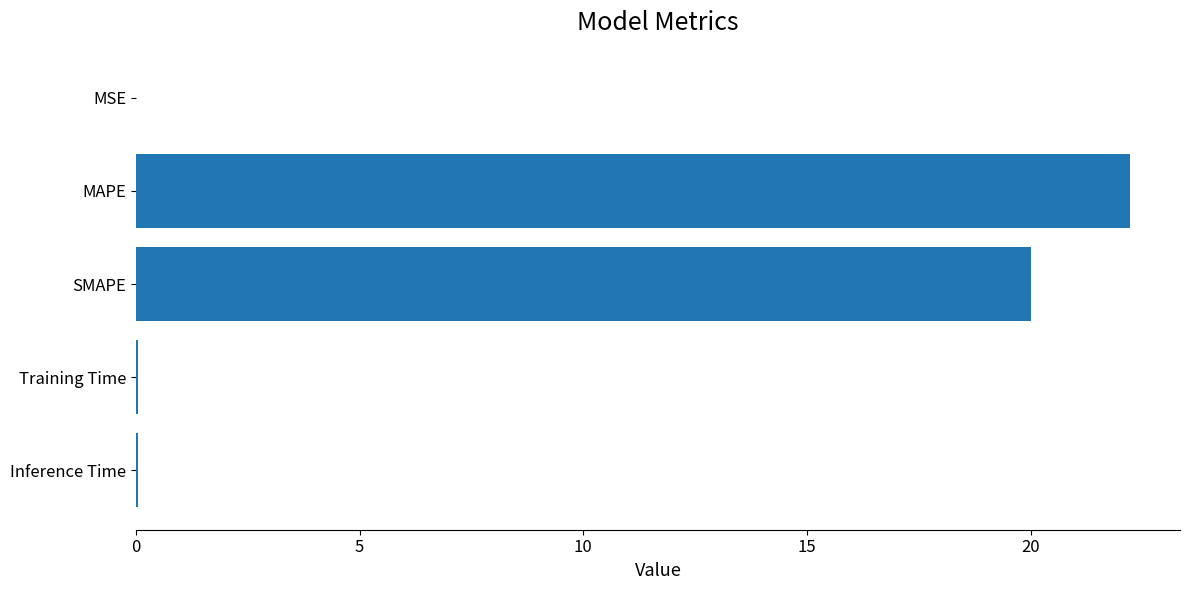

Which has a higher value, MAPE or Inference Time?

MAPE